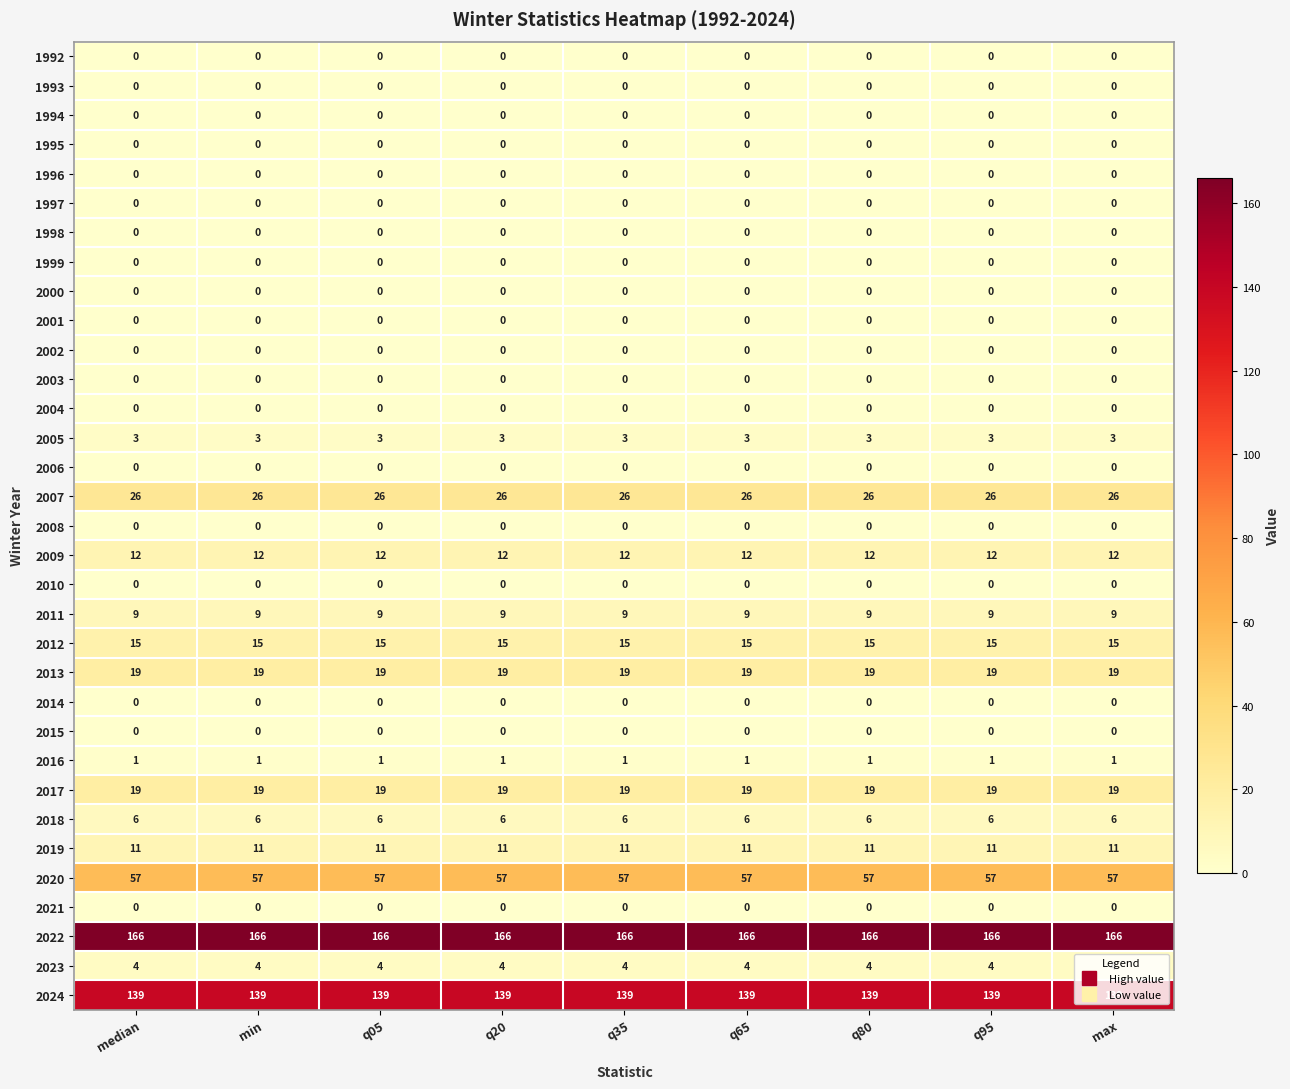

What is the difference between the highest and lowest values at q05?

166